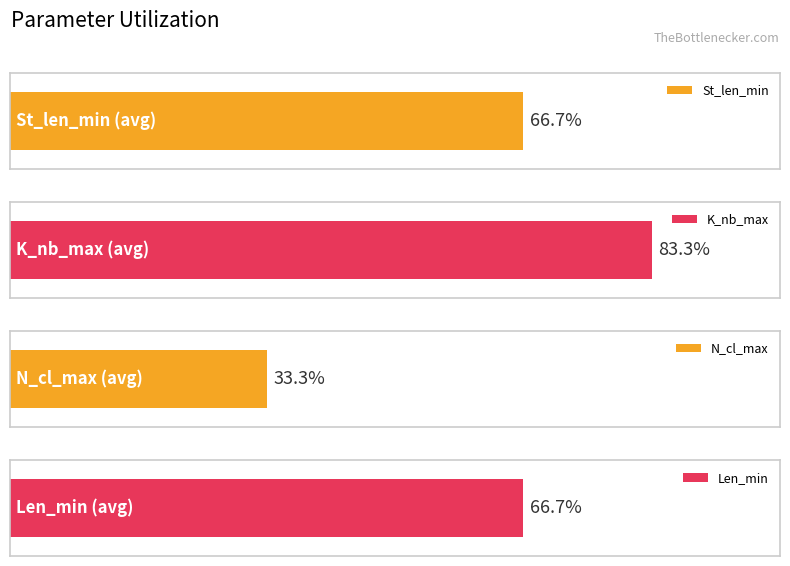

What are all the series names shown in the legend?

St_len_min, K_nb_max, N_cl_max, Len_min